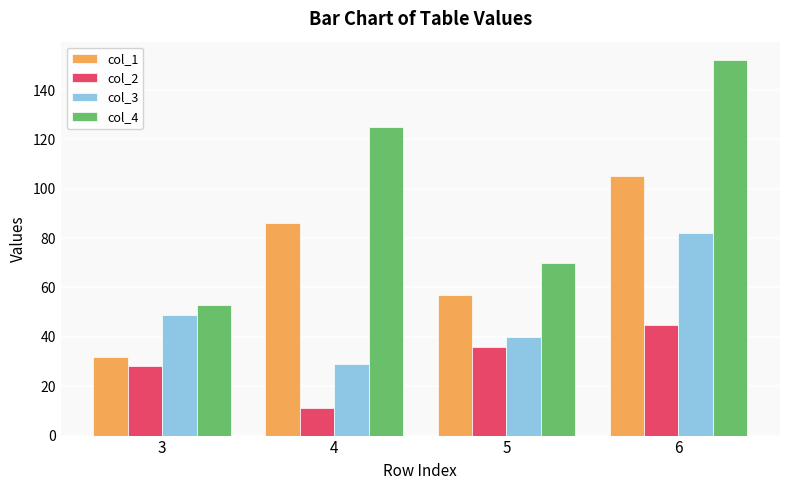

How many bars are there in each group?

4